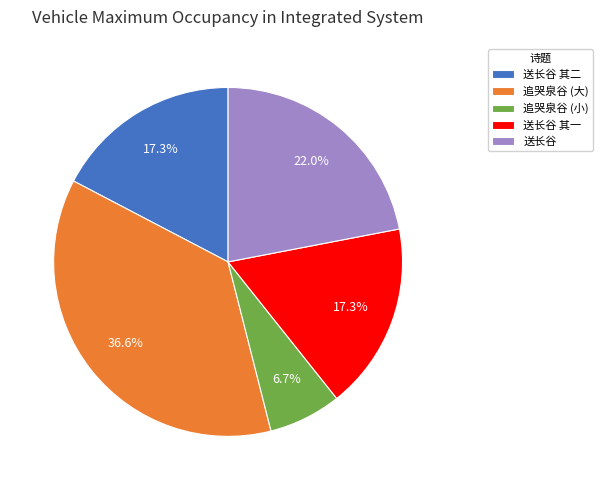

How many segments does this pie chart have?

5